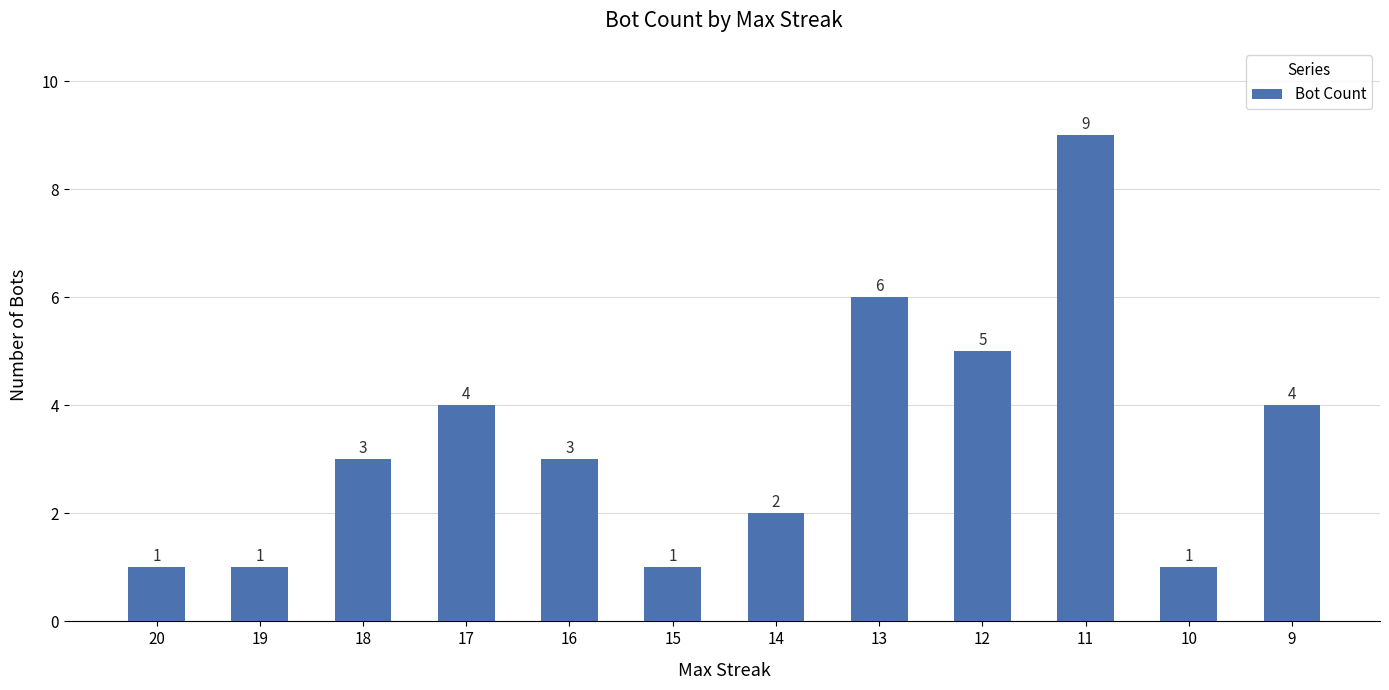

What is the difference between the maximum and minimum values?

8